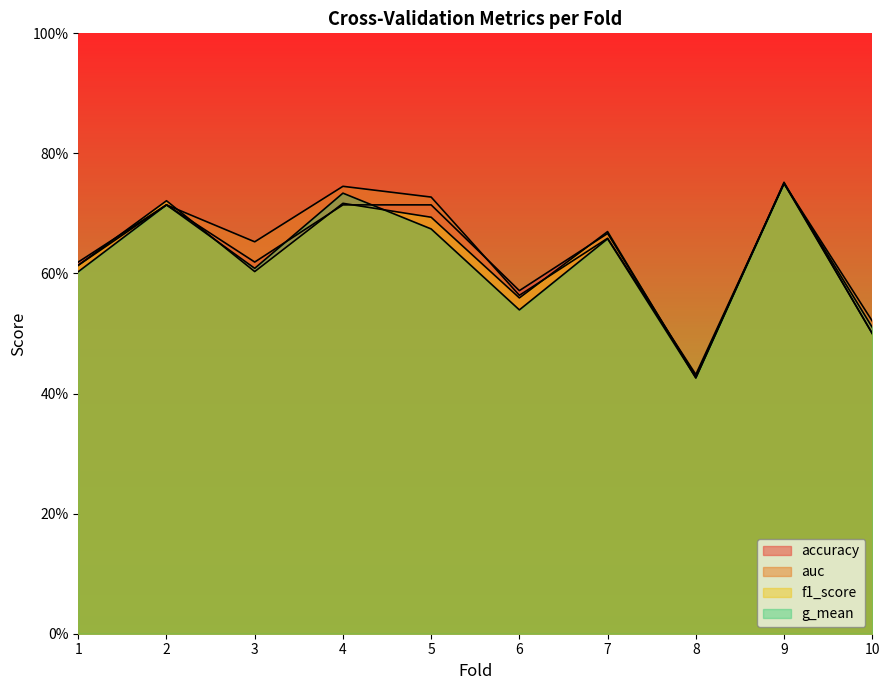

Reading left to right, extract all data points from this chart.

accuracy: 1=0.6	2=0.7	3=0.6	4=0.7	5=0.7	6=0.6	7=0.7	8=0.4	9=0.8	10=0.5
auc: 1=0.6	2=0.7	3=0.7	4=0.7	5=0.7	6=0.6	7=0.7	8=0.4	9=0.8	10=0.5
f1_score: 1=0.6	2=0.7	3=0.6	4=0.7	5=0.7	6=0.6	7=0.7	8=0.4	9=0.8	10=0.5
g_mean: 1=0.6	2=0.7	3=0.6	4=0.7	5=0.7	6=0.5	7=0.7	8=0.4	9=0.8	10=0.5